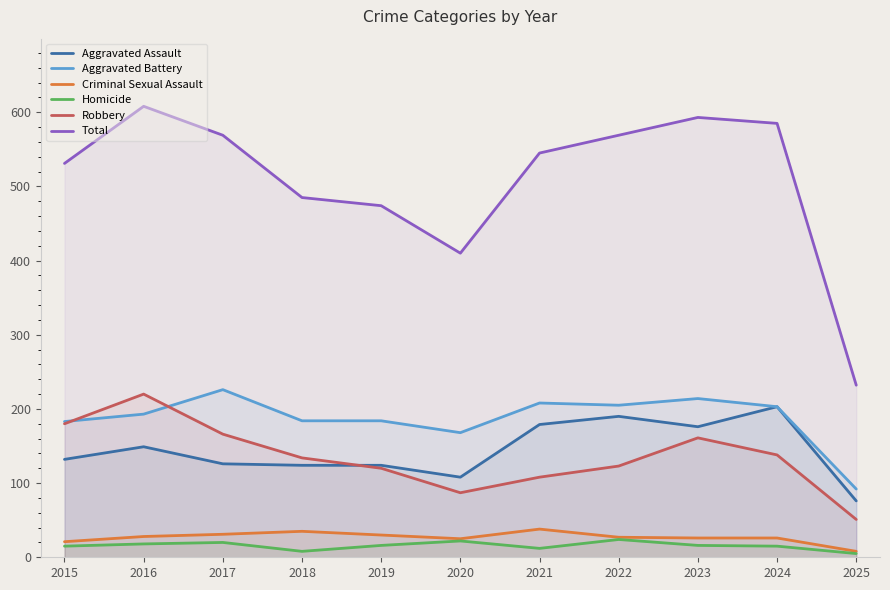

Is it true that Total equals 293 at 2018?

False